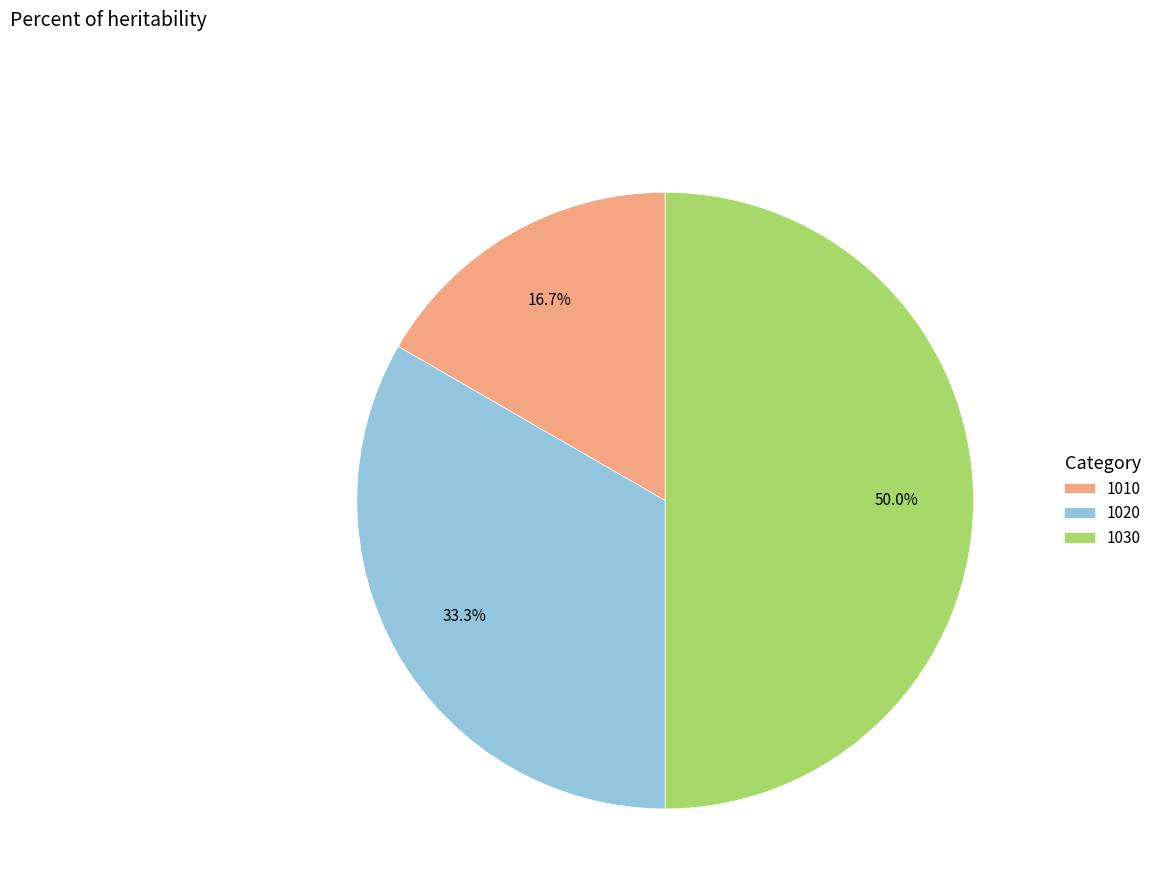

What percentage is the 1030 slice, to the nearest percent?

50%